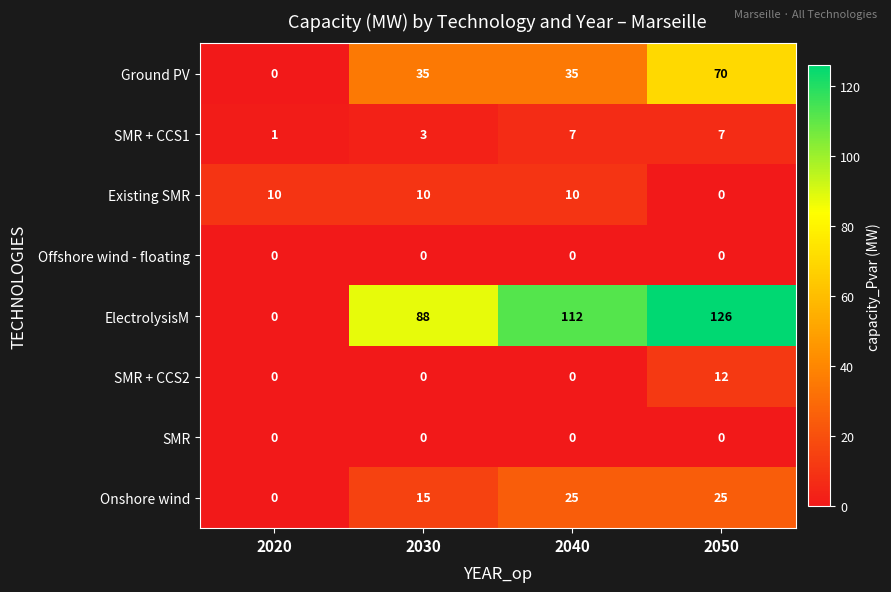

True or false: Existing SMR has a value of 17 at 2040.

False